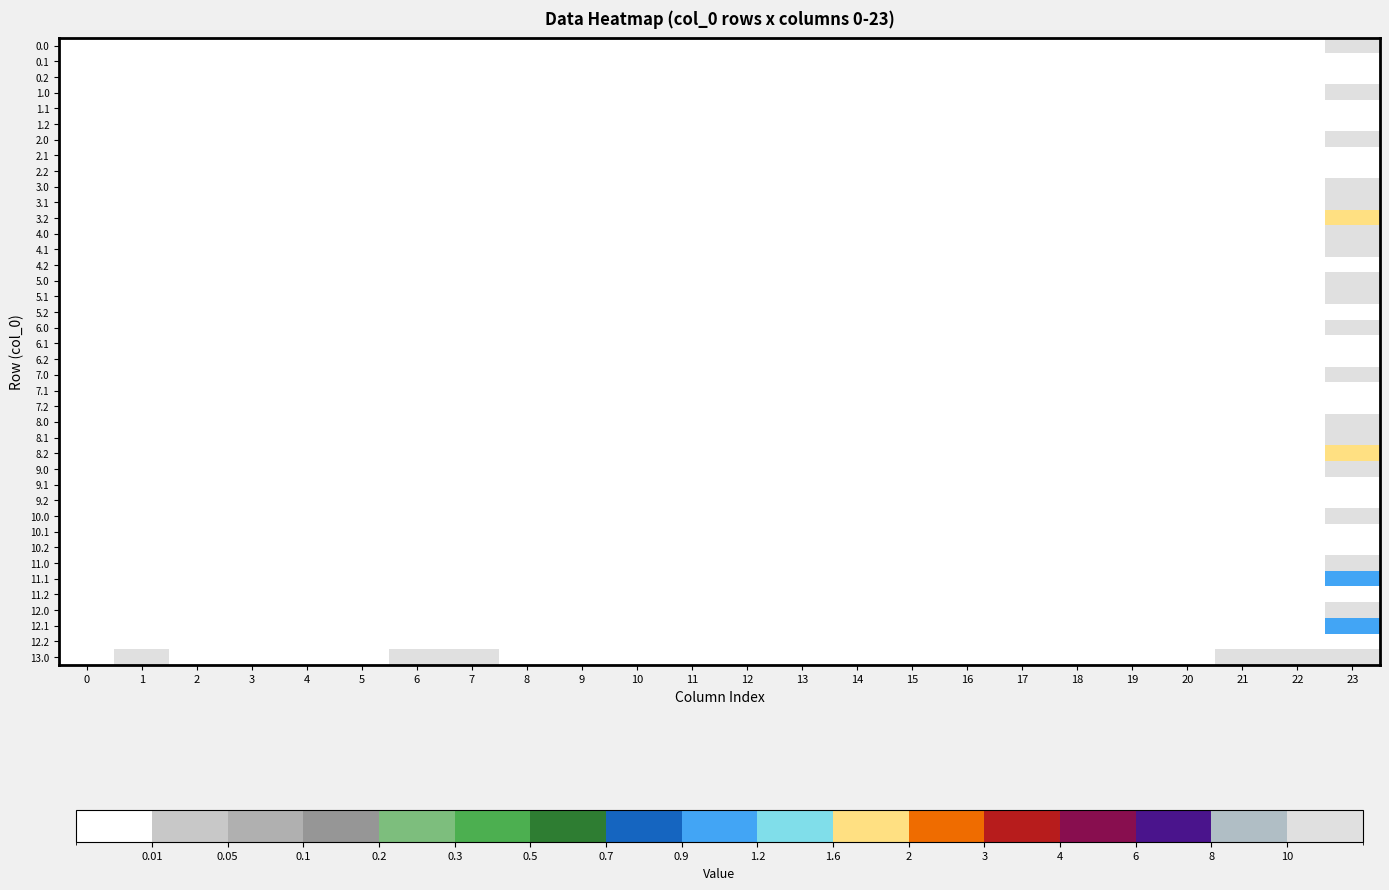

Rank the series by their maximum value, from lowest to highest.

0.1, 0.2, 1.1, 1.2, 2.1, 2.2, 4.2, 5.2, 6.1, 6.2, 7.1, 7.2, 9.1, 9.2, 10.1, 10.2, 11.2, 12.2, 11.1, 12.1, 8.2, 3.2, 8.1, 1.0, 2.0, 0.0, 4.1, 5.1, 7.0, 3.1, 10.0, 9.0, 6.0, 8.0, 11.0, 12.0, 4.0, 5.0, 13.0, 3.0